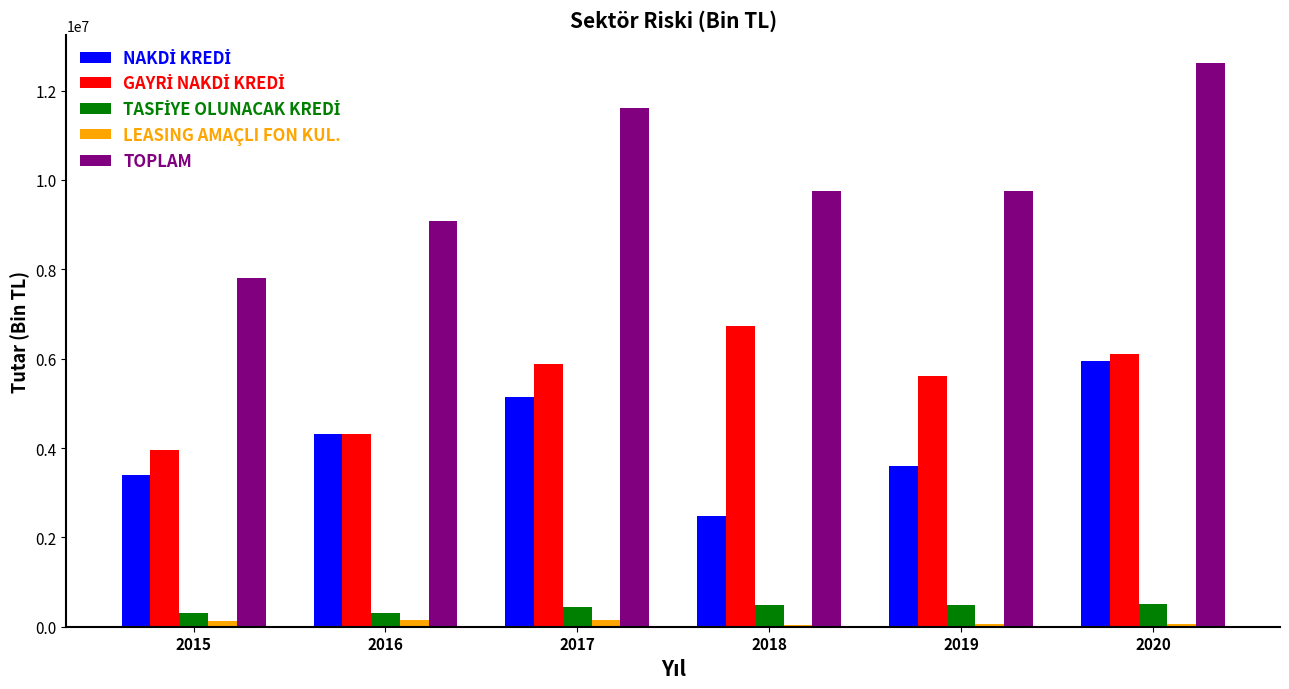

At which category is the sum across all series the highest?

2020